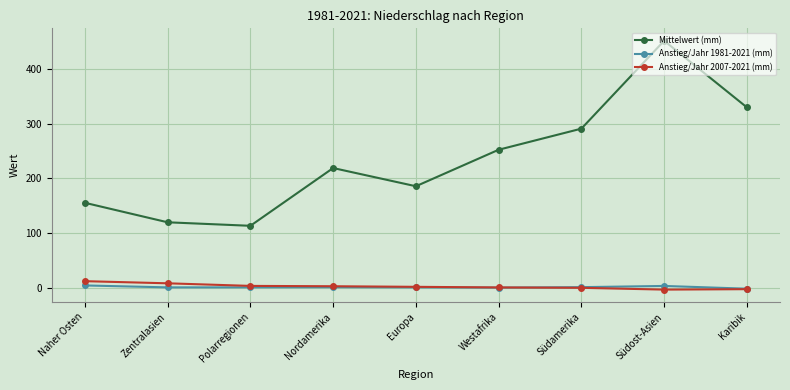

True or false: Mittelwert (mm) and Anstieg/Jahr 2007-2021 (mm) intersect in this chart.

False